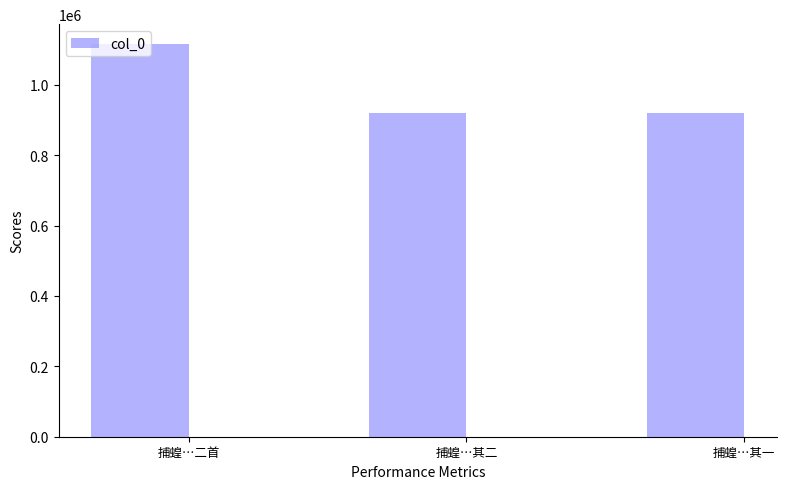

At which label does the data first exceed 920699?

捕蝗…二首